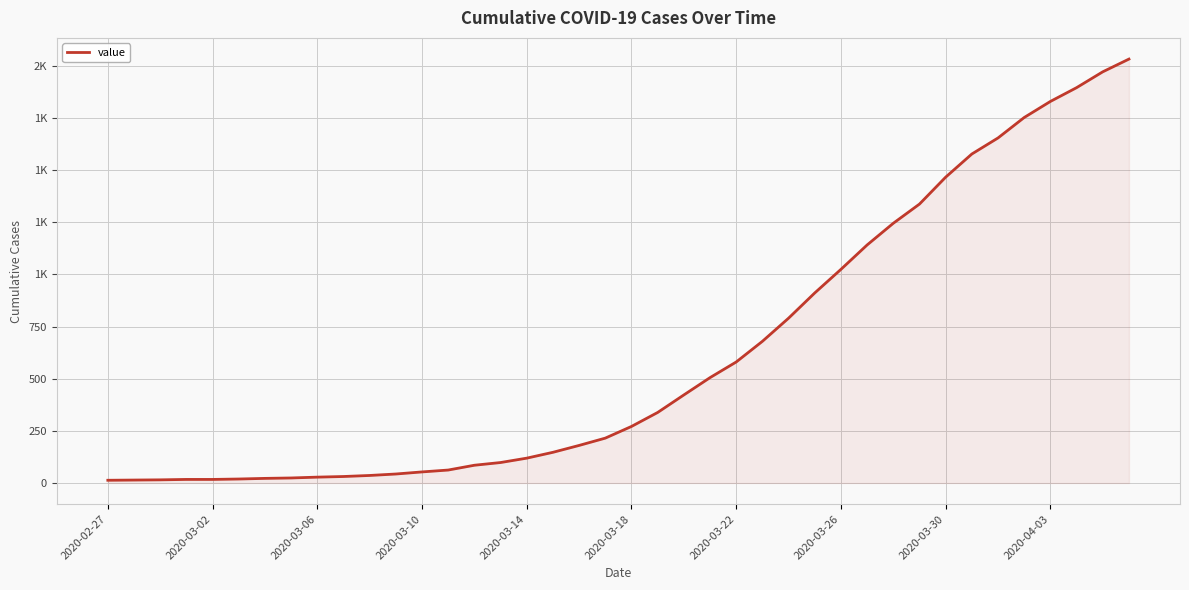

Does the chart display data point markers on the line(s)?

No